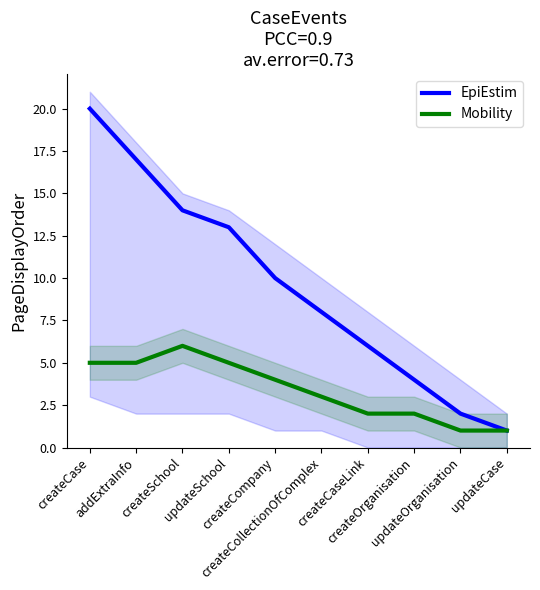

Reading left to right, list all the values displayed in this chart.

EpiEstim: createCase=20	addExtraInfo=17	createSchool=14	updateSchool=13	createCompany=10	createCollectionOfComplex=8	createCaseLink=6	createOrganisation=4	updateOrganisation=2	updateCase=1
Mobility: createCase=5	addExtraInfo=5	createSchool=6	updateSchool=5	createCompany=4	createCollectionOfComplex=3	createCaseLink=2	createOrganisation=2	updateOrganisation=1	updateCase=1